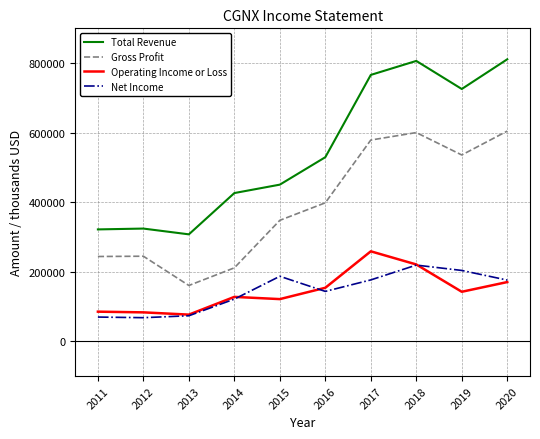

Between 2016 and 2017, which series saw the biggest shift?

Total Revenue